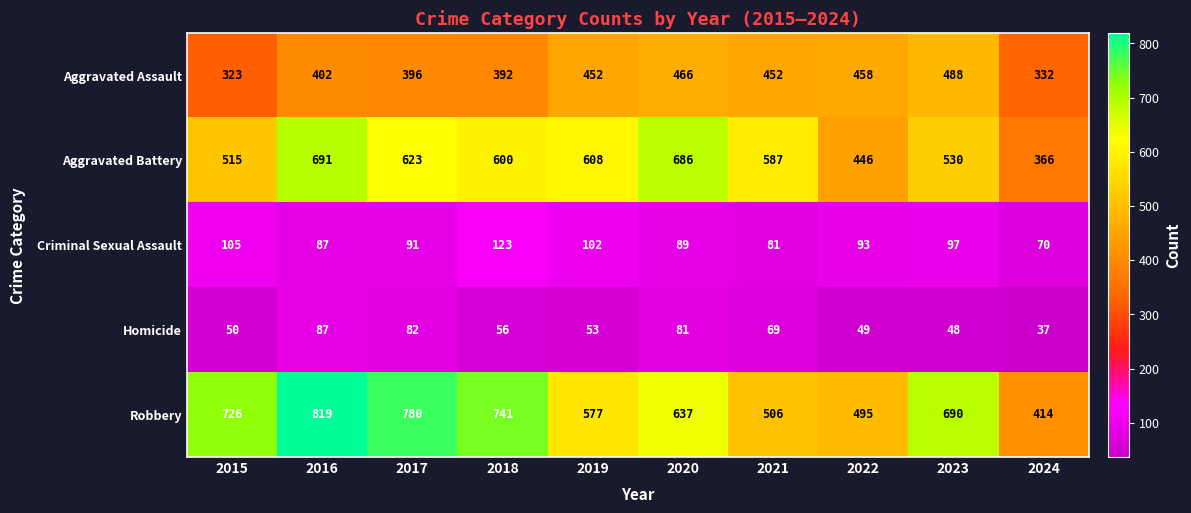

At which category is the sum across all series the highest?

2016